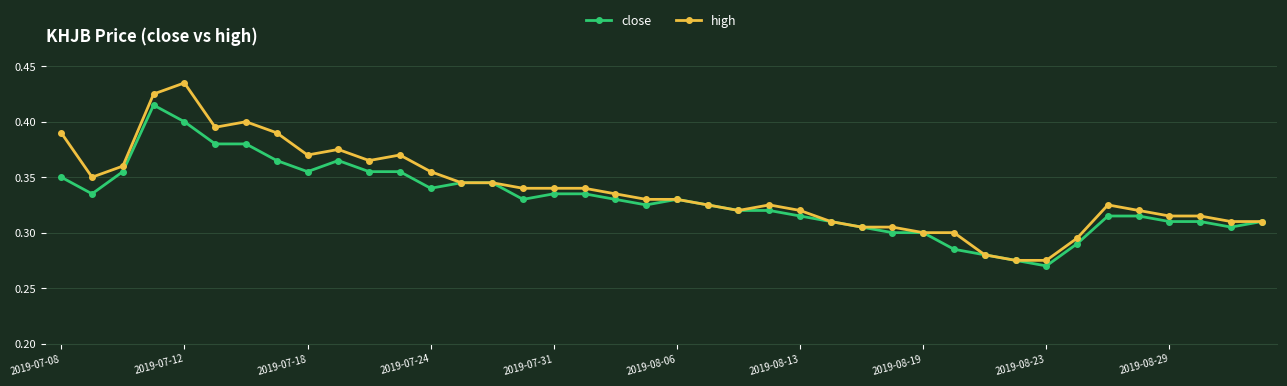

Rank the series by their maximum value, from highest to lowest.

high, close